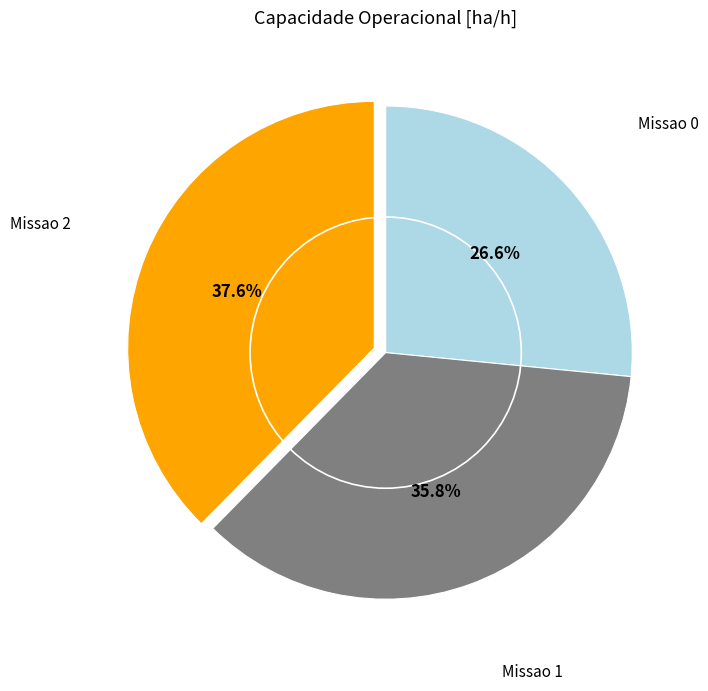

What is the smallest slice in the pie chart?

Missao 0